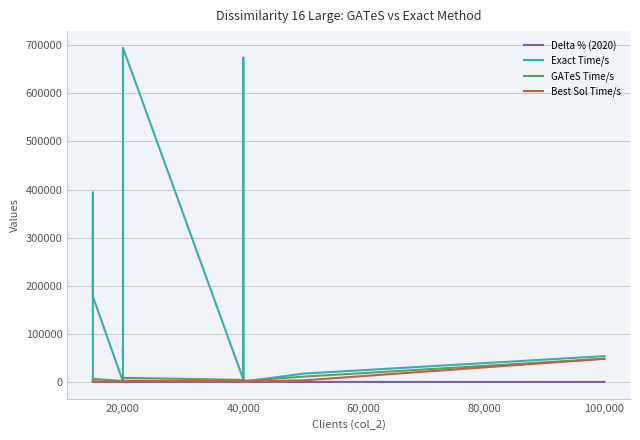

Where does the Delta % (2020) series first go above 6?

20,000